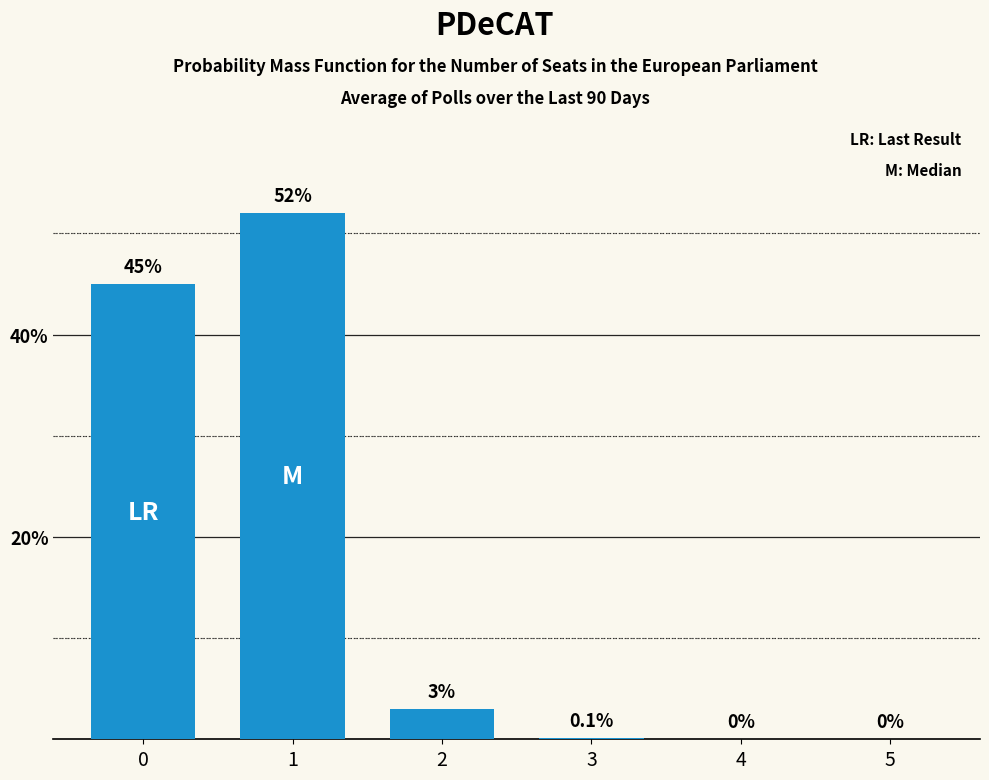

Reading left to right, what are all the values shown in this chart?

45.0	52.0	3.0	0.1	0.0	0.0